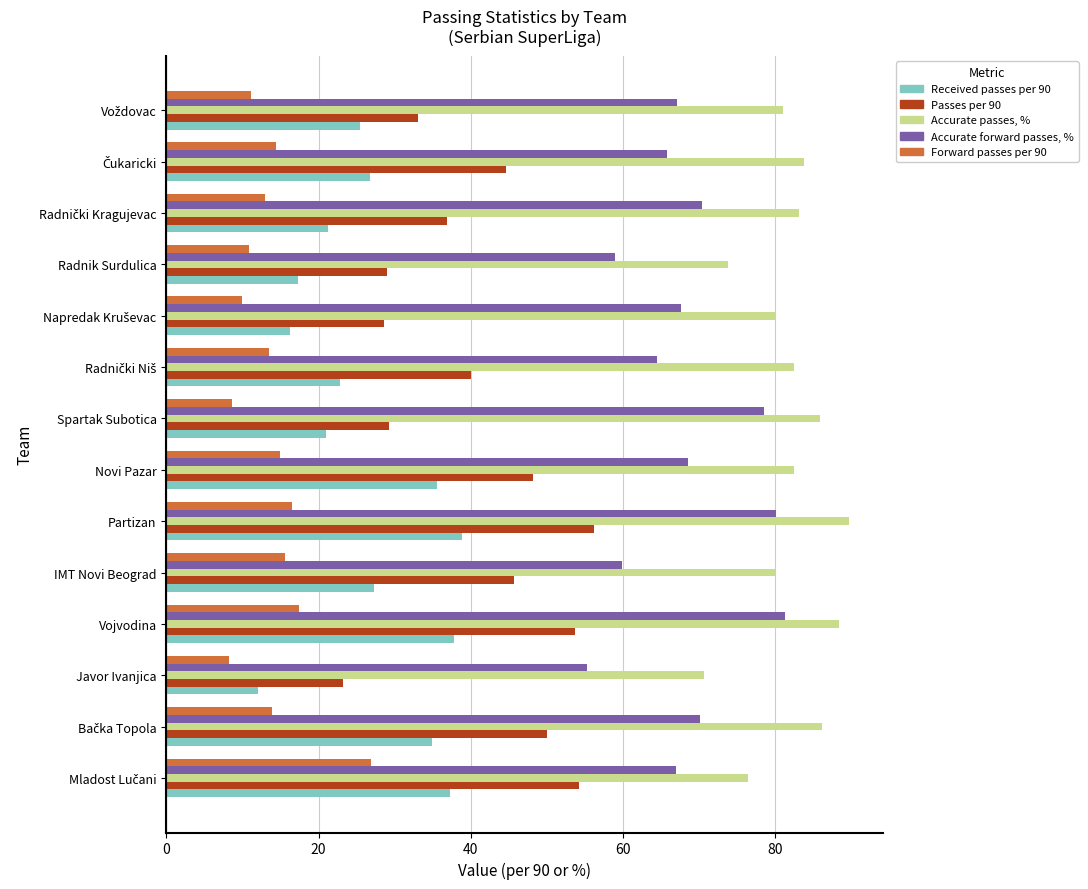

At how many categories does at least one series exceed 34?

14